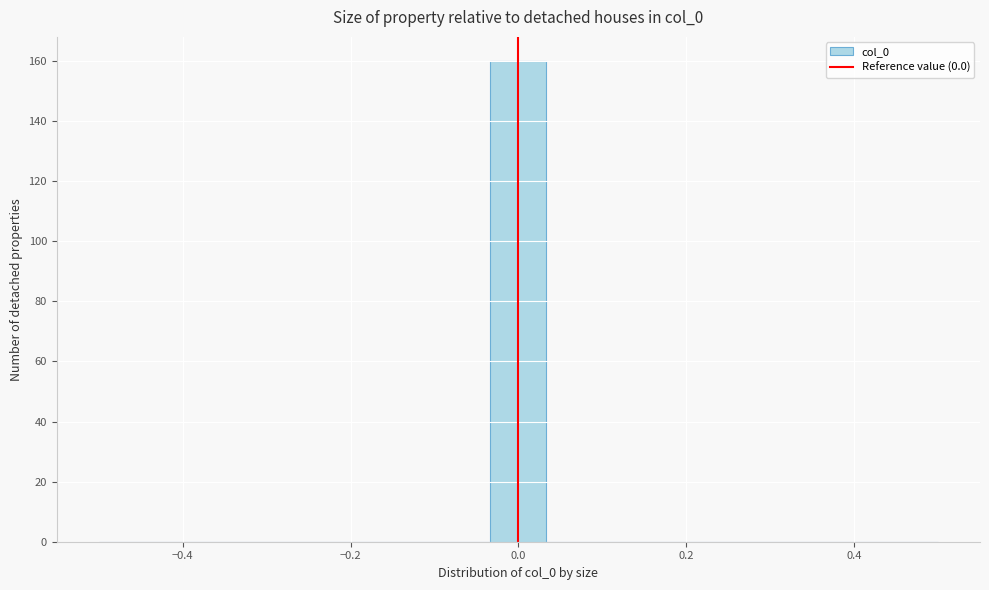

Read against the x-axis, roughly where is the centre of the tallest bar?

0.00